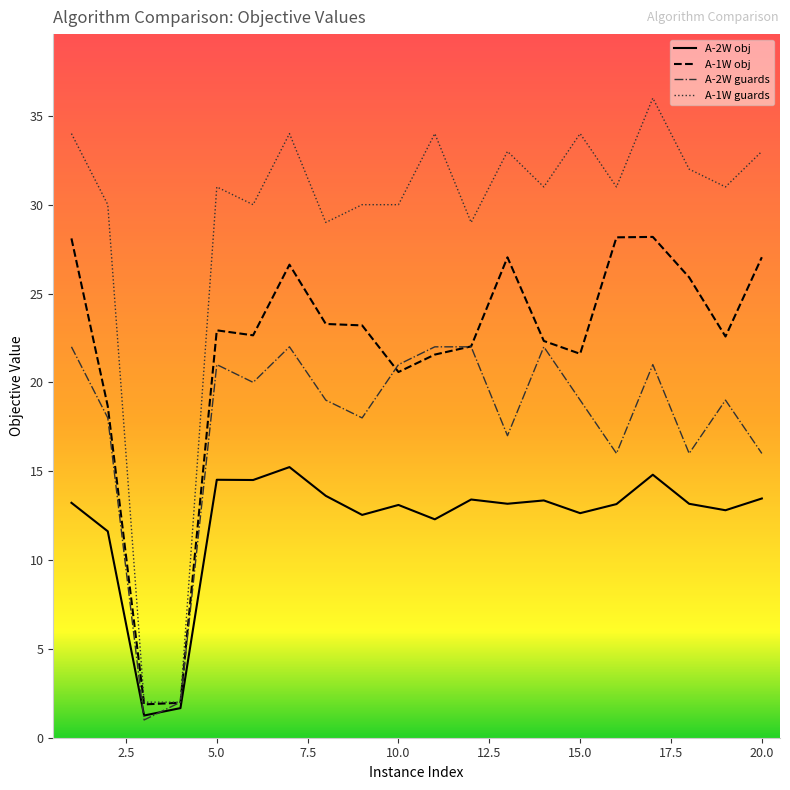

What is the approximate value of guards_A1W at 19?

31.0